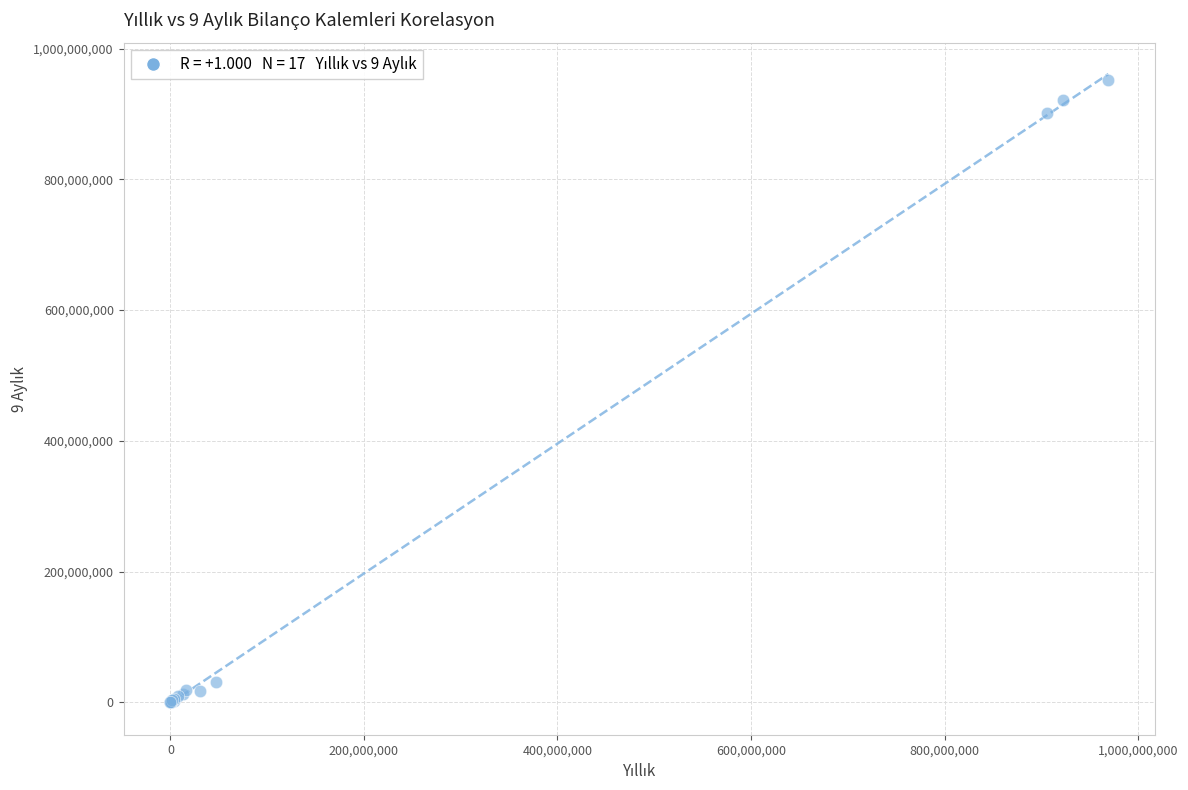

What Y value in the scatter plot is closest to 476299750?

900777452